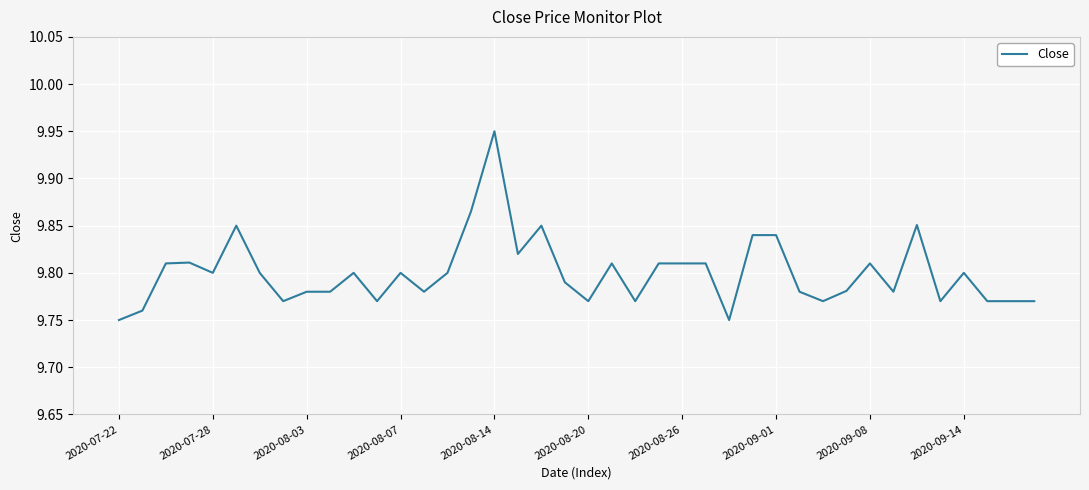

The chart shows a value of 4.5 at 2020-07-28. True or false?

False